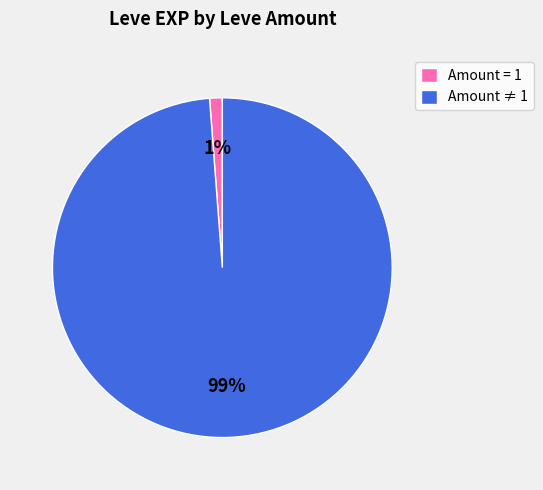

True or false: Amount = 1 accounts for 1% of the total.

True